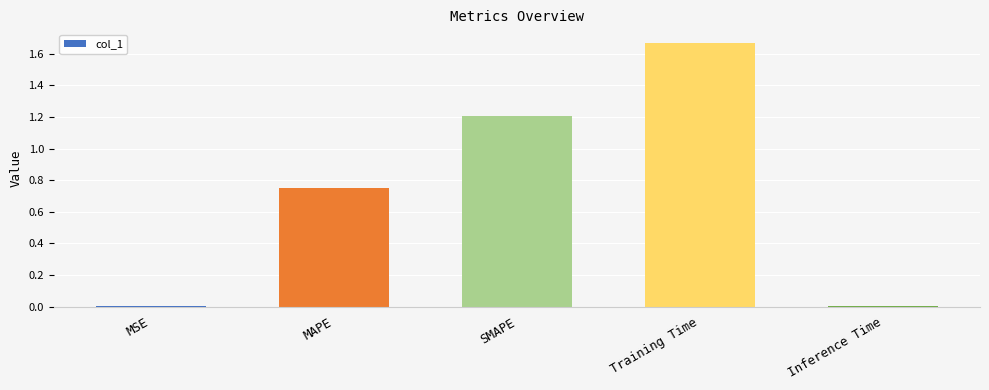

The value at SMAPE is 0.7. True or false?

False